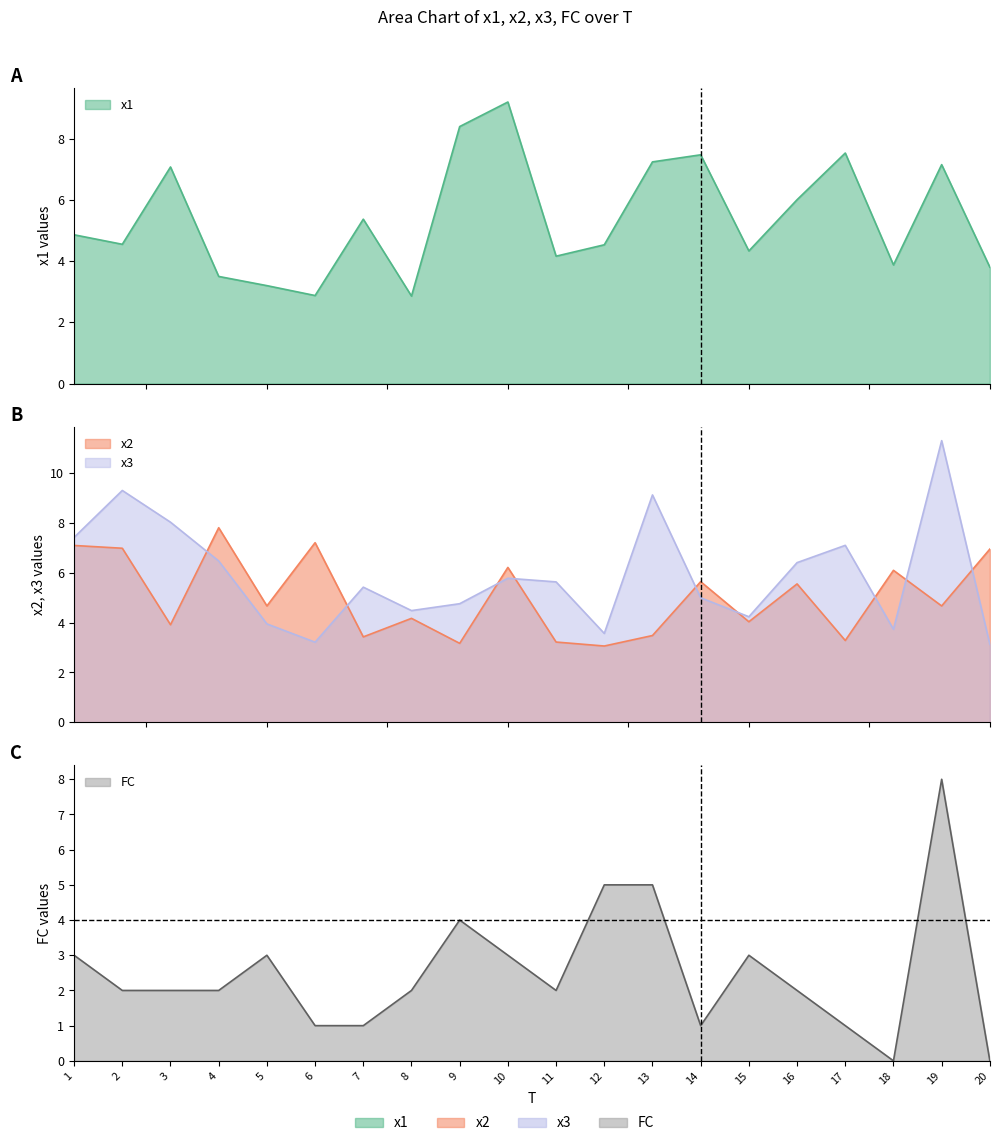

At which category does FC reach its first local peak?

5